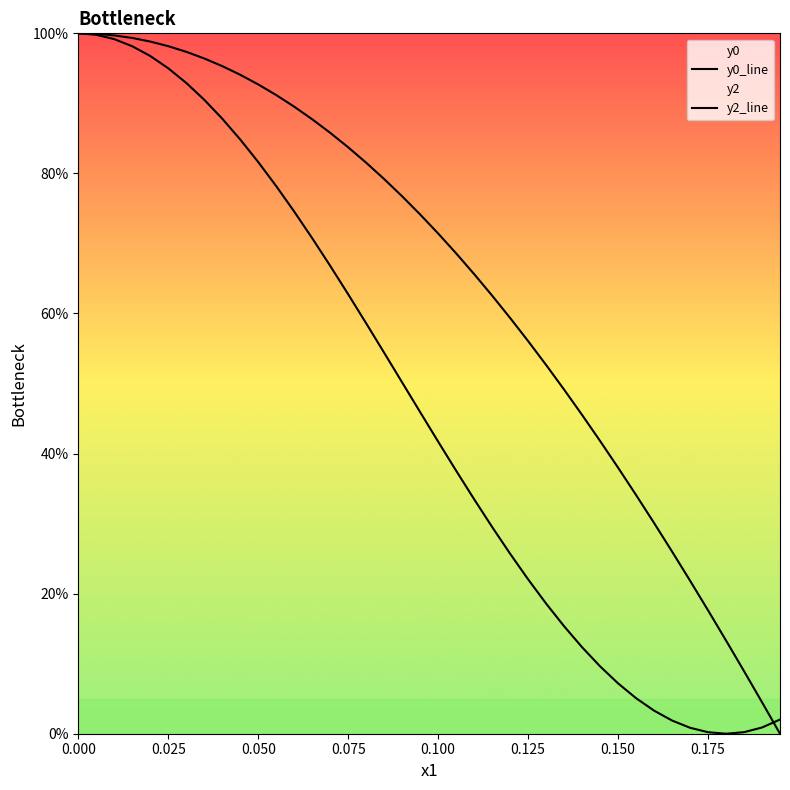

After their last crossing, which series has the higher values: y2_line or y0_line?

y0_line